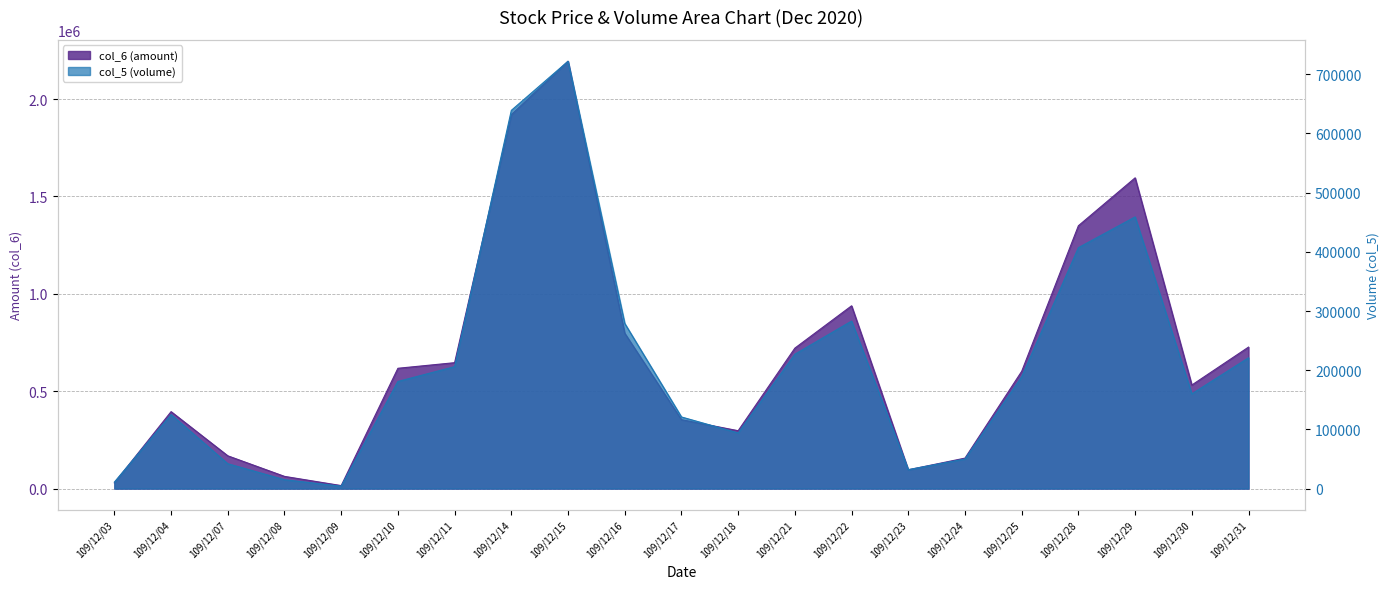

List the series in order of their overall mean, lowest first.

col_5 (volume), col_6 (amount)